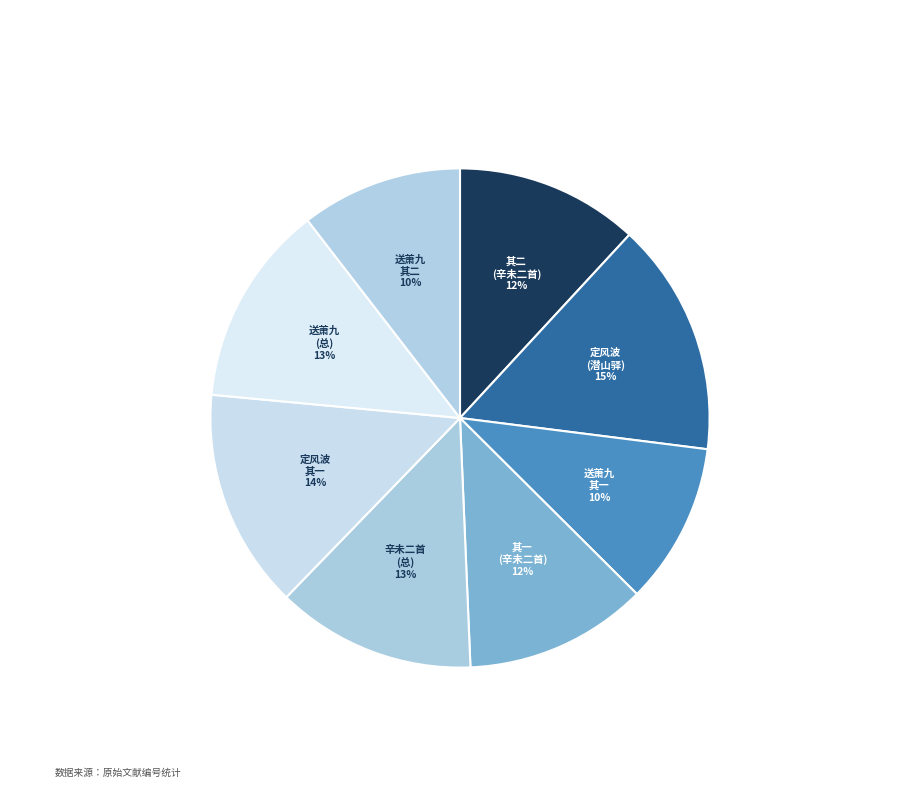

Is it true that 送萧九 其二 is 20% of the pie?

False